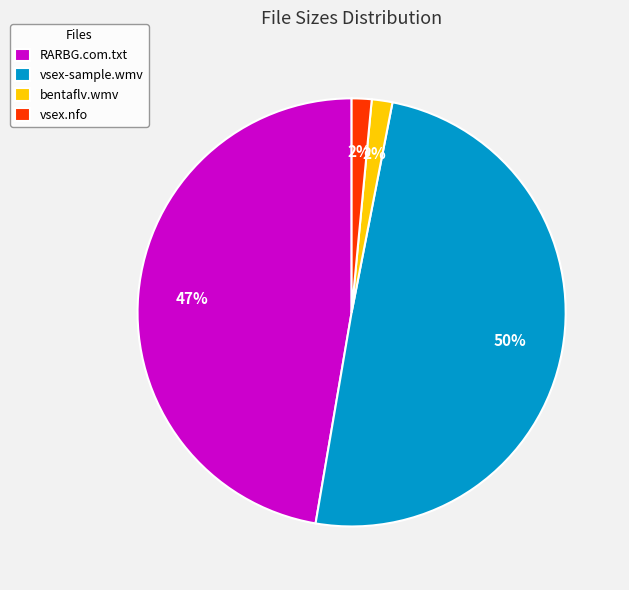

Is there any slice that represents more than half of the pie?

No